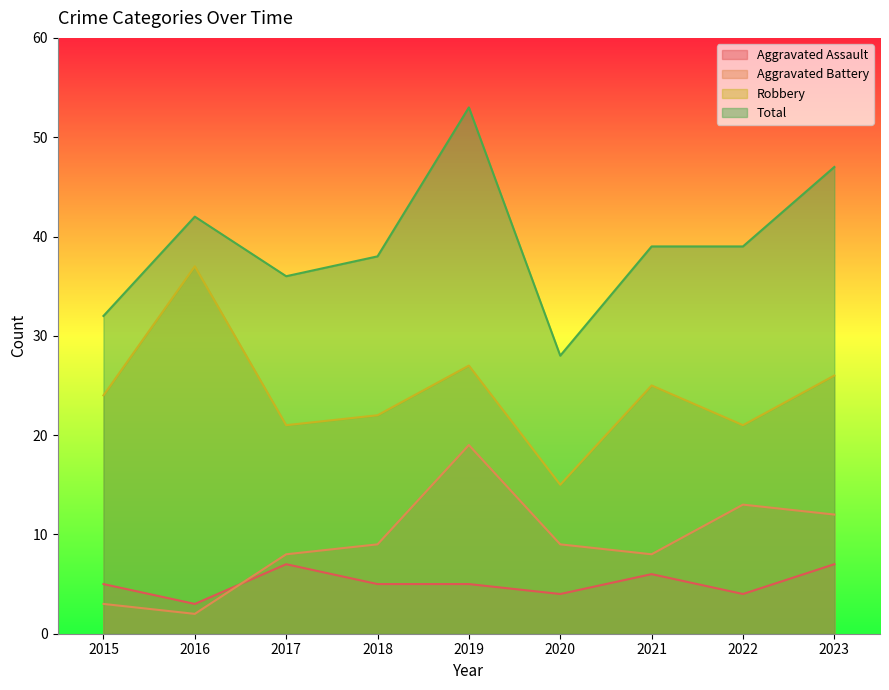

True or false: Aggravated Assault has more than 1 interior local peaks.

True